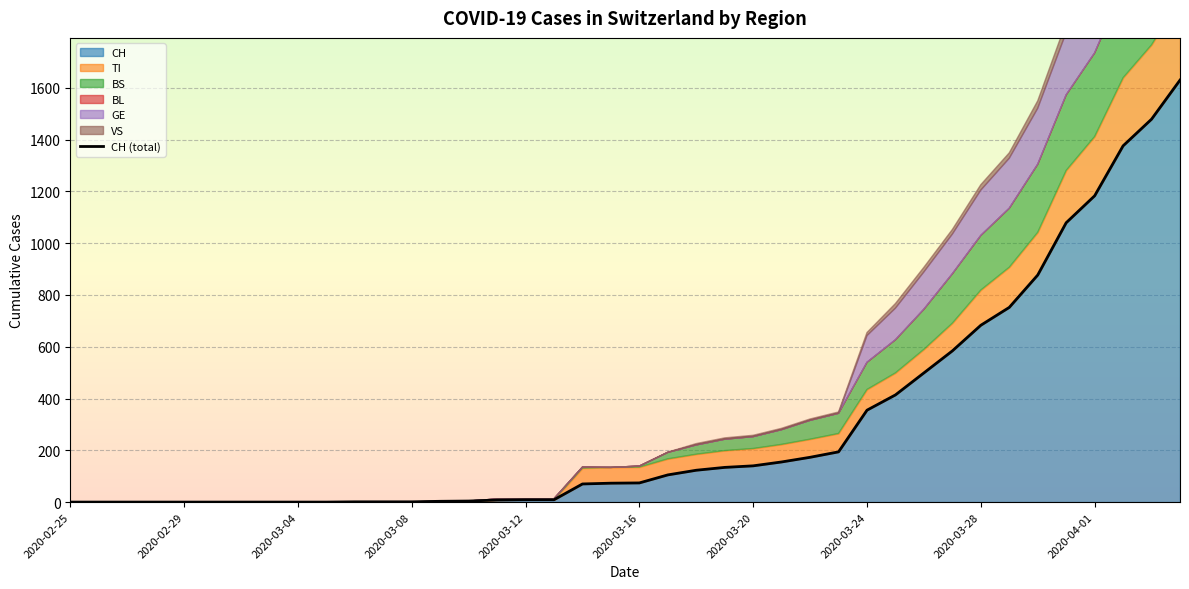

How many lines are shown in the chart?

1